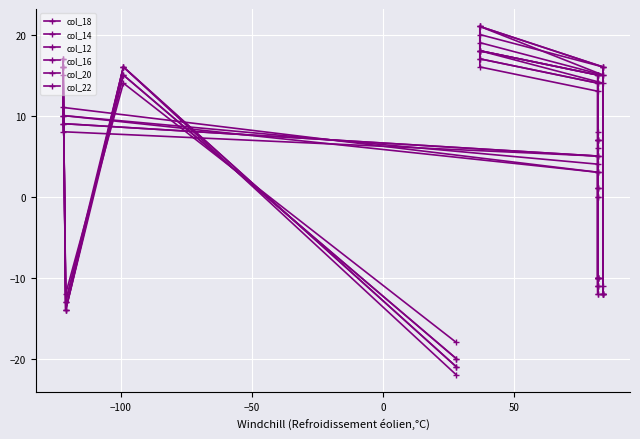

What is the difference between the maximum and minimum values in the col_22 series?

36